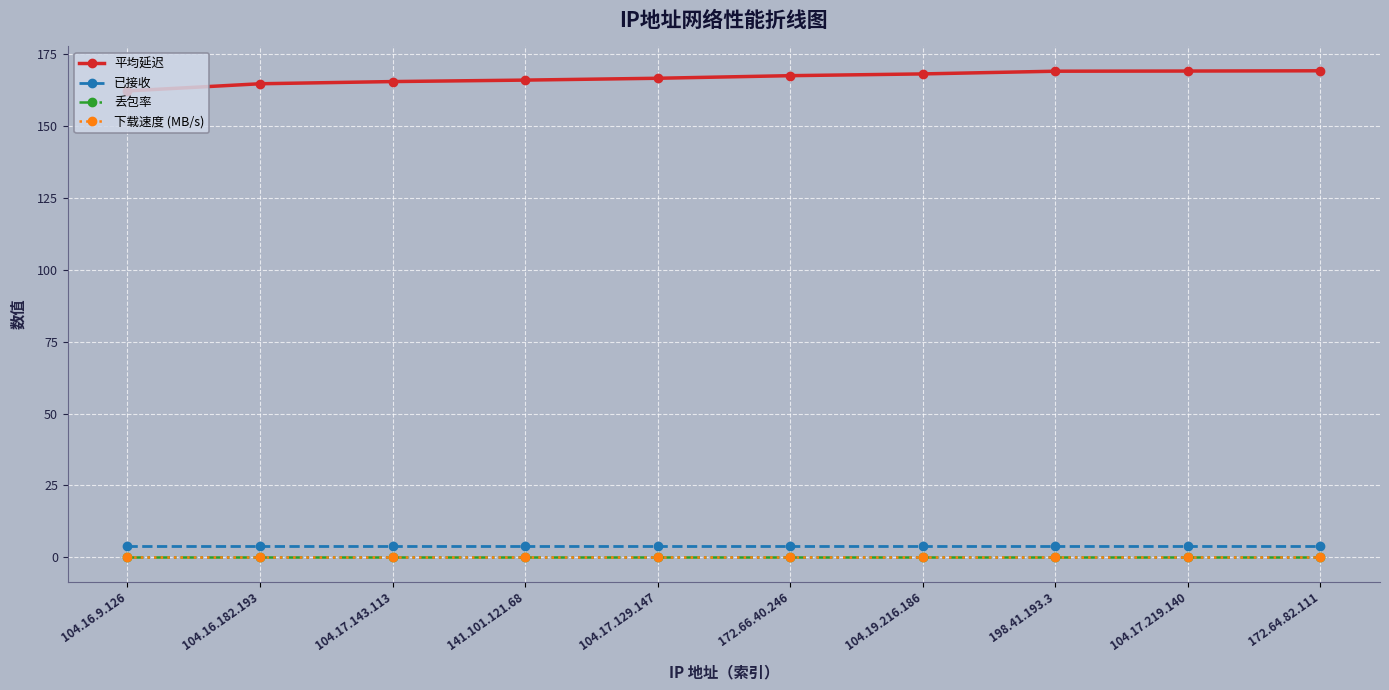

Which series has the widest spread of values?

平均延迟